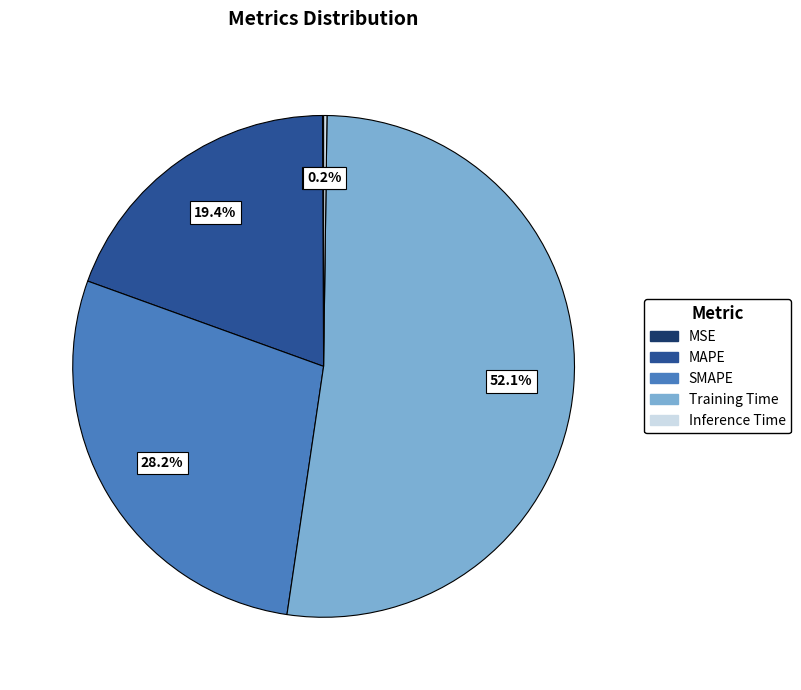

To the nearest percent, what is the average slice percentage?

20%